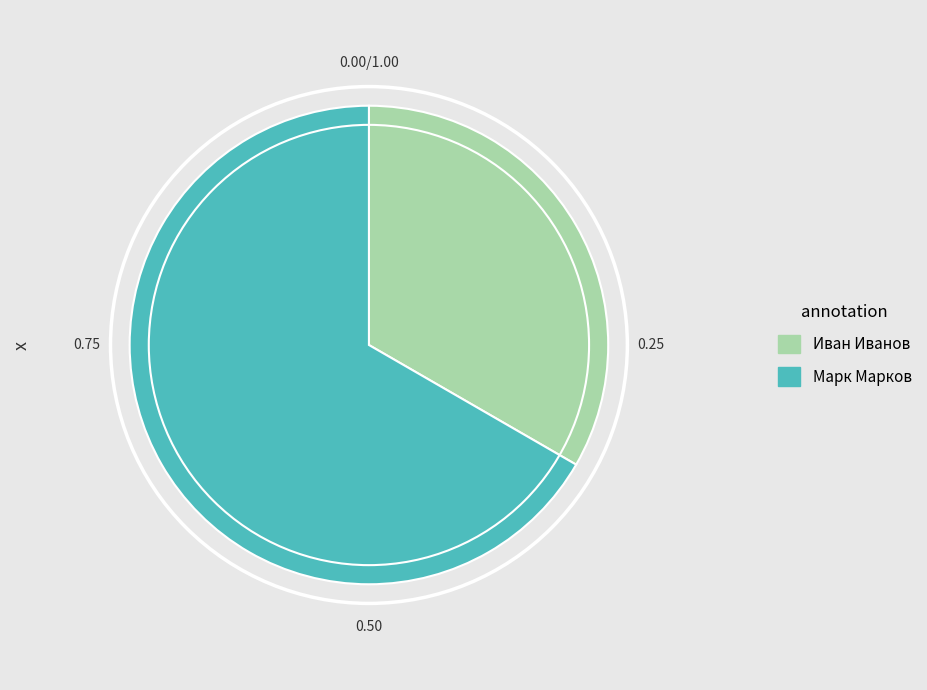

Combined, do Иван Иванов and Марк Марков account for over 50%?

Yes